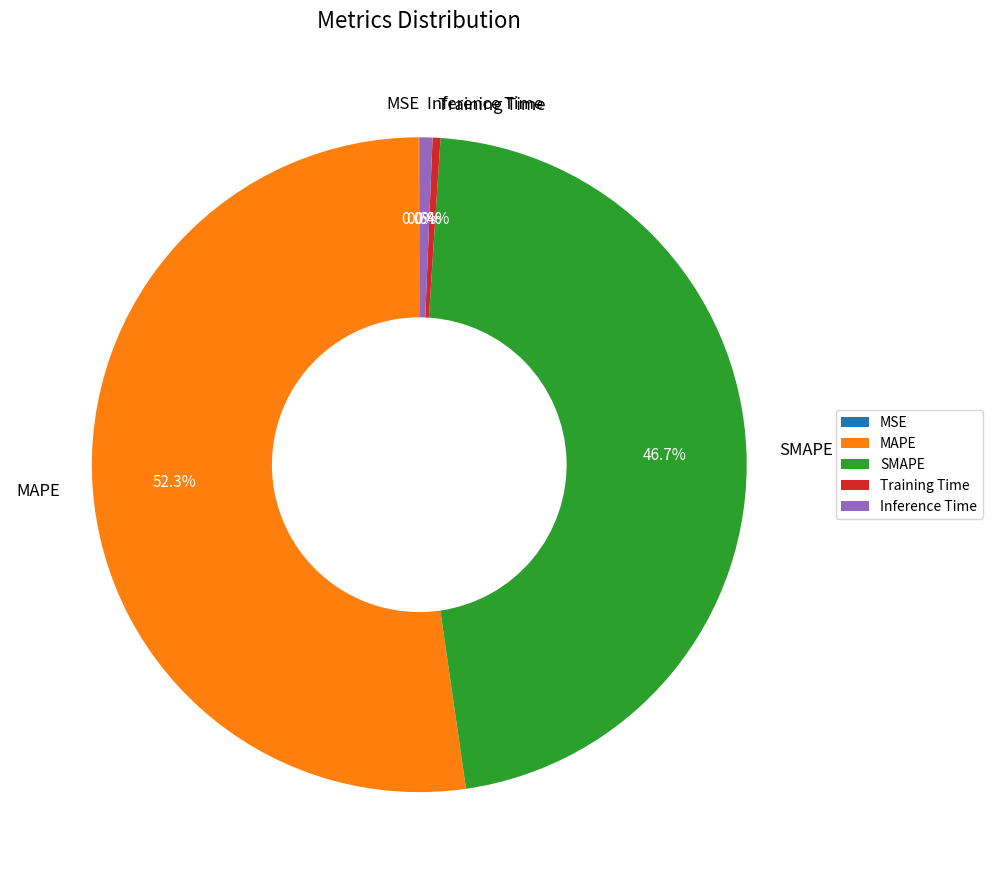

Which slice is the largest?

MAPE